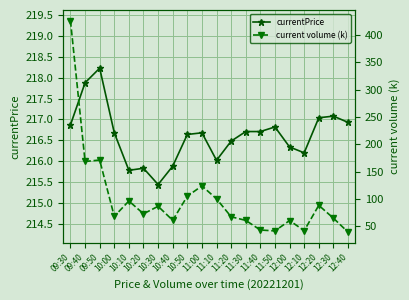

What is the maximum value for current volume (k)?

426.8